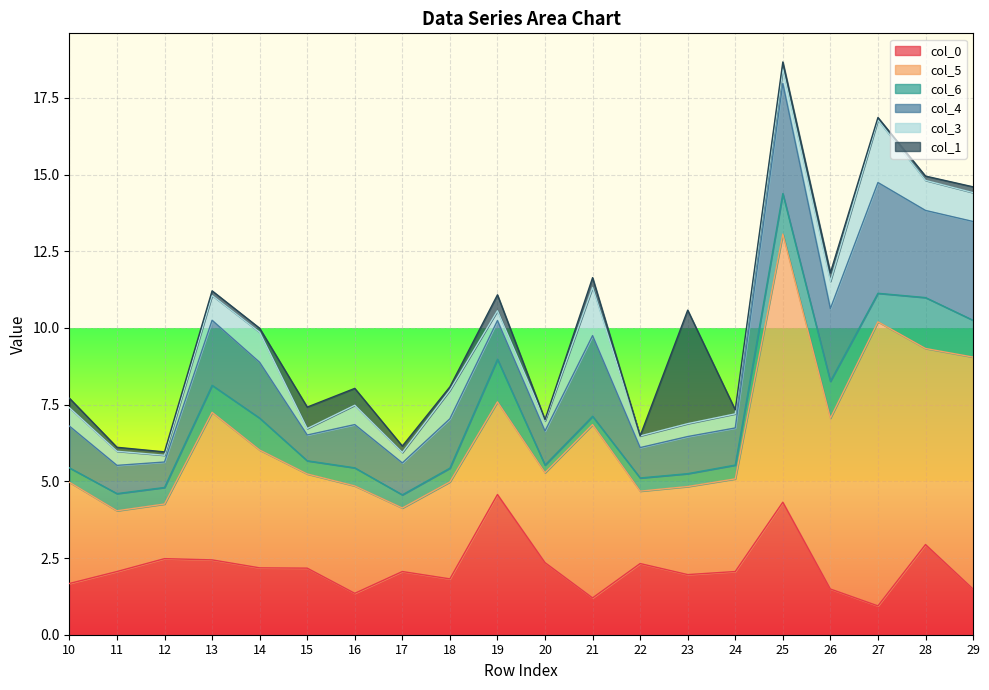

Rank the series by their maximum value, from lowest to highest.

col_6, col_3, col_4, col_1, col_0, col_5